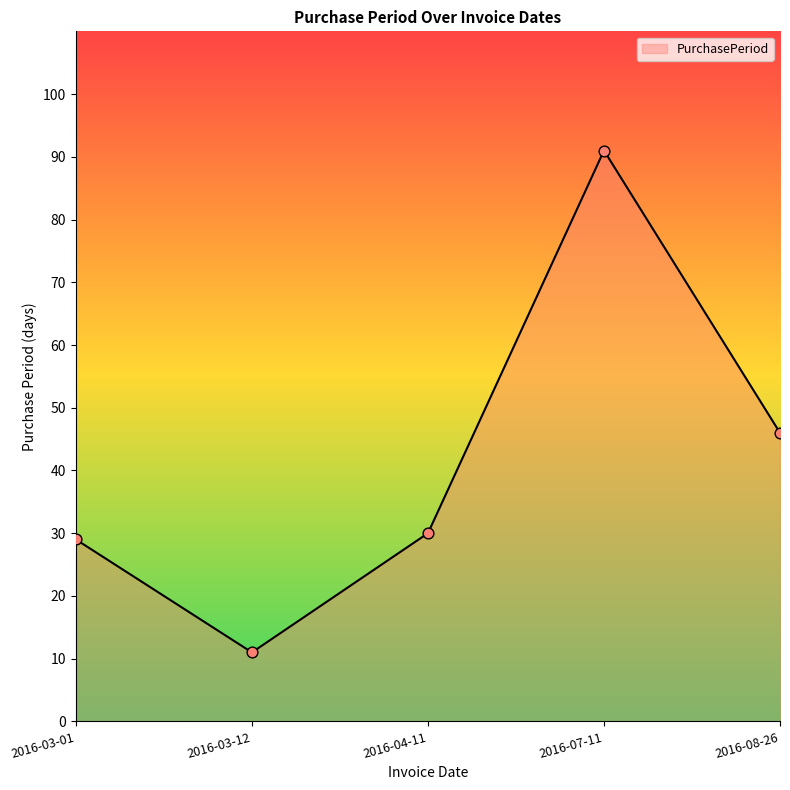

What is the change in value from 2016-03-01 to 2016-04-11?

+1